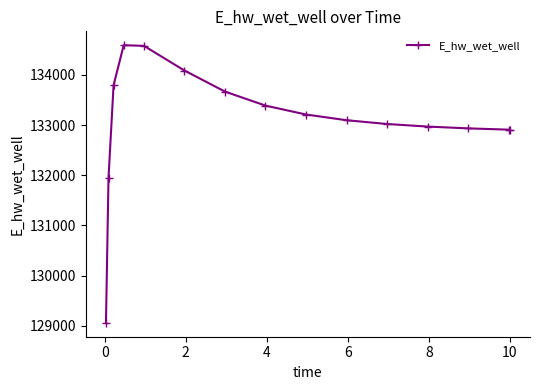

What is the difference between the maximum and second lowest values?

2647.4